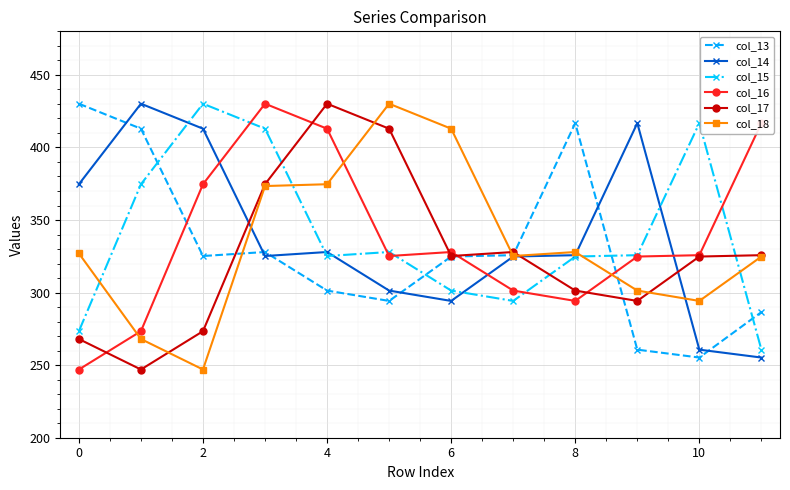

What is the minimum value for col_14?

255.2